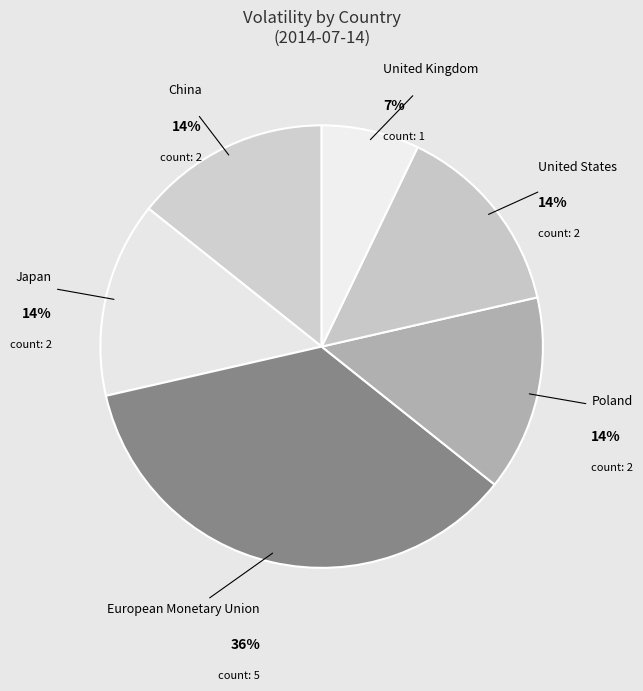

Do European Monetary Union and China together represent more than half of the pie?

No